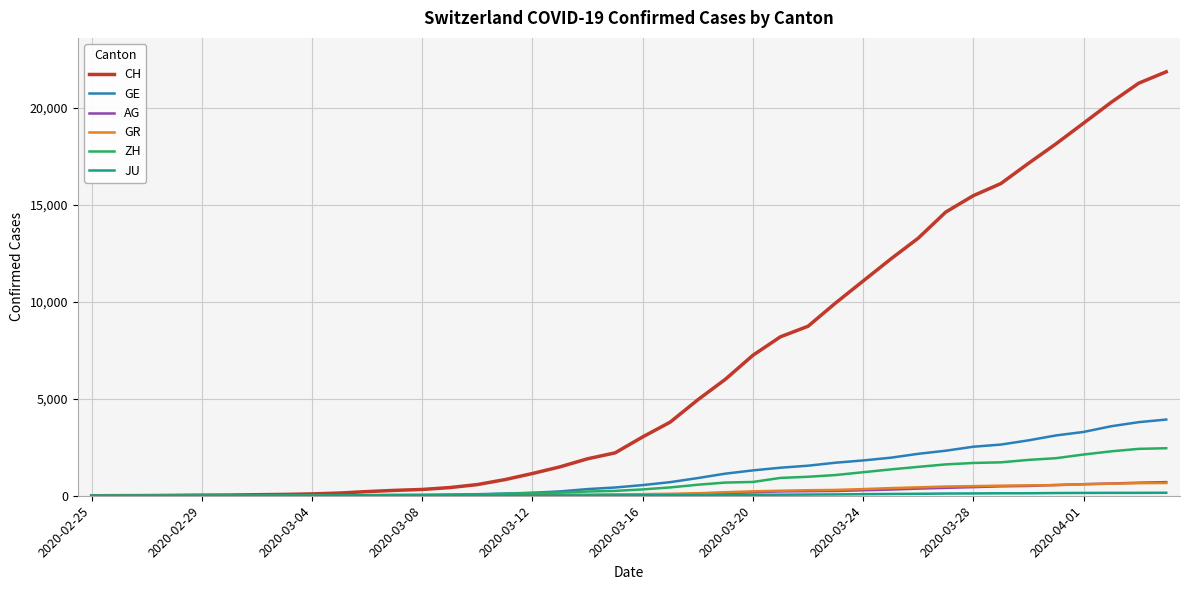

What is the maximum value shown in the chart?

21855